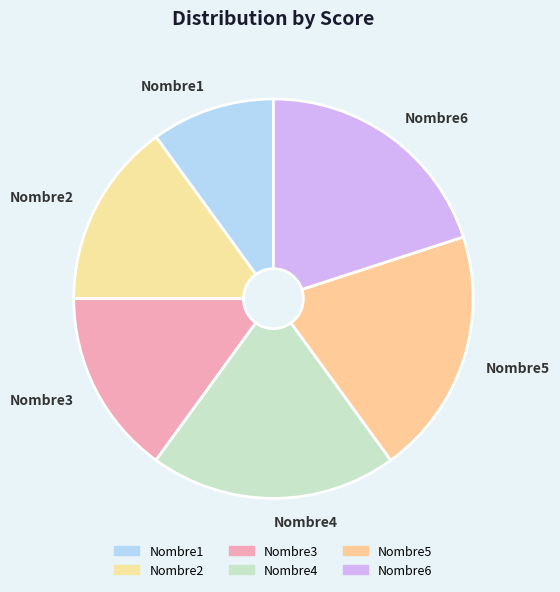

Is the sum of Nombre6 and Nombre4 greater than half?

No